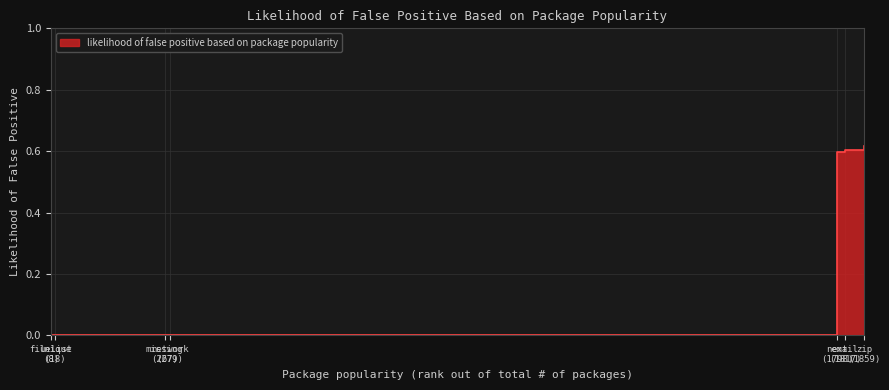

Is it true that the value at filelist (8) is 0.0?

True